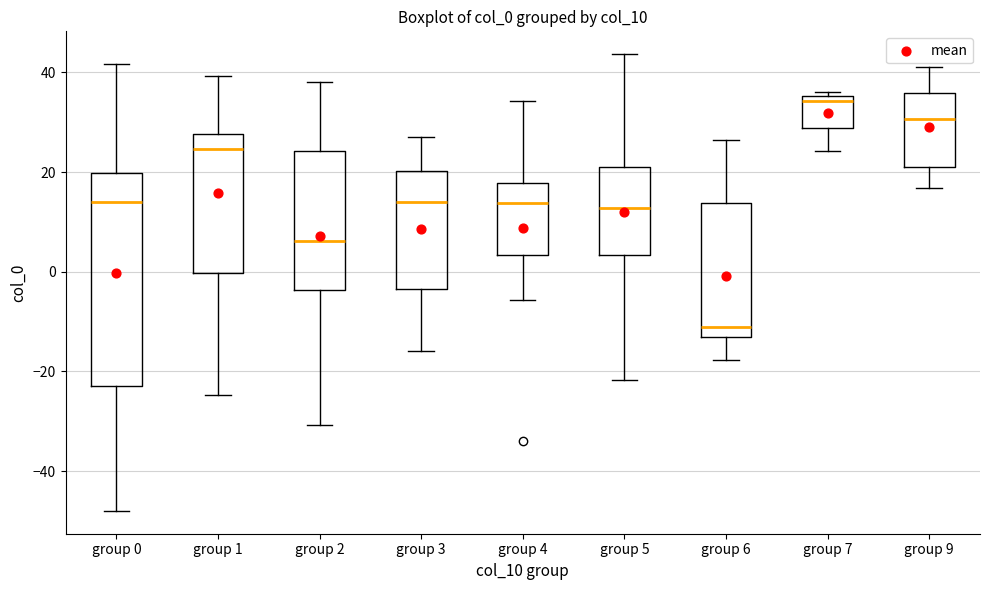

Which box has the highest median line?

group 7